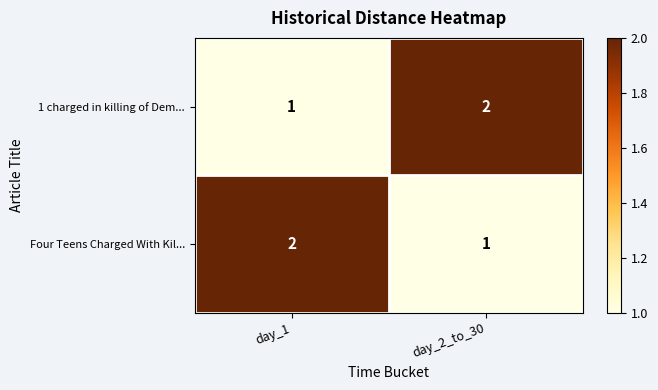

At how many categories does at least one series exceed 1?

2